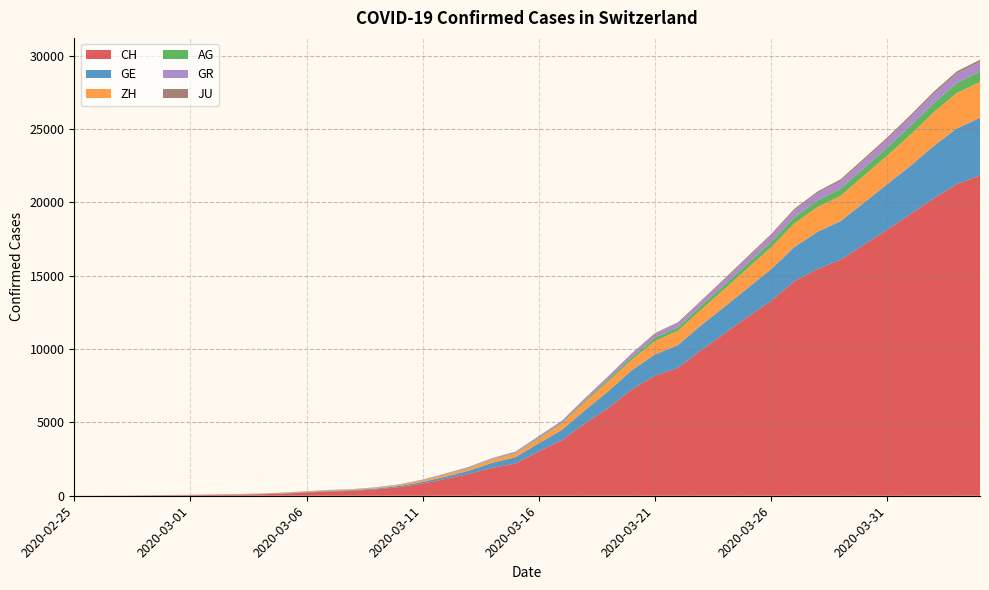

Reading left to right, transcribe all the data shown in this chart.

CH: 0	5	9	19	31	38	56	71	101	147	222	285	334	432	590	832	1149	1486	1900	2200	3024	3789	4933	5991	7237	8180	8722	9926	11061	12196	13269	14614	15456	16076	17113	18120	19184	20251	21239	21827
GE: 0	1	1	4	8	9	10	13	15	20	29	42	44	59	79	112	153	224	343	425	549	701	911	1139	1307	1445	1549	1703	1820	1960	2161	2322	2527	2638	2855	3109	3289	3582	3793	3928
ZH: 0	0	2	2	6	7	10	13	15	23	29	34	40	49	62	101	140	163	218	250	326	429	568	679	711	919	978	1067	1213	1357	1489	1616	1690	1722	1848	1936	2125	2289	2417	2450
AG: 0	1	1	1	3	4	7	7	10	11	12	14	14	15	18	20	27	30	33	43	56	69	96	134	175	223	235	245	283	318	367	407	444	485	506	554	596	631	673	702
GR: 0	2	2	6	6	6	9	9	12	14	16	17	18	18	22	31	43	53	56	71	84	101	128	182	226	258	284	300	343	393	433	474	495	519	535	547	592	622	649	657
JU: 0	0	1	1	1	1	1	2	2	4	4	5	5	7	7	7	12	17	18	19	25	29	32	36	44	54	61	69	82	92	100	114	119	127	128	140	145	149	149	154